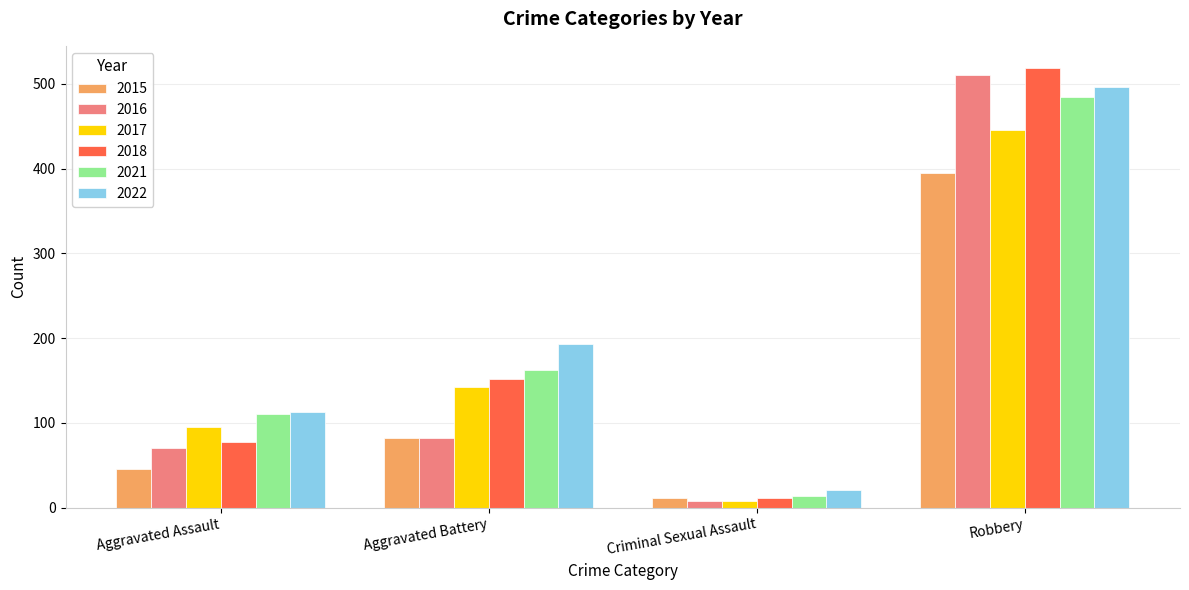

At how many categories does at least one series exceed 393?

1